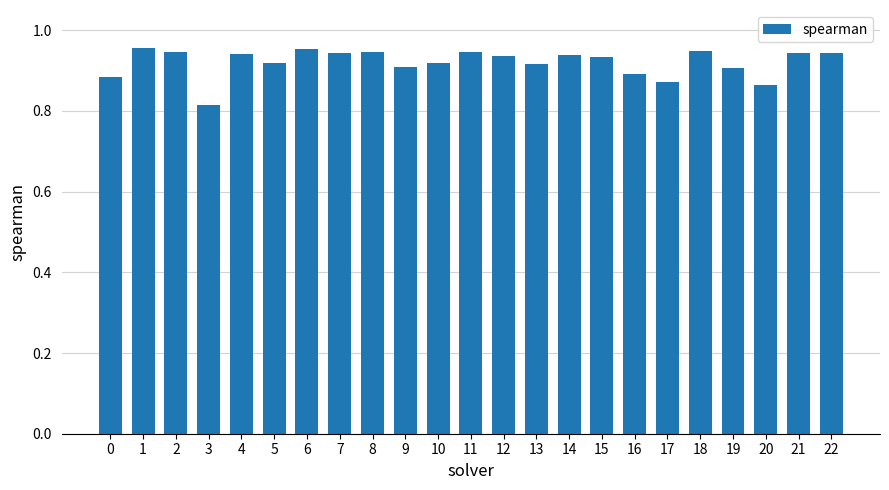

What is the difference between the second highest and minimum values?

0.1